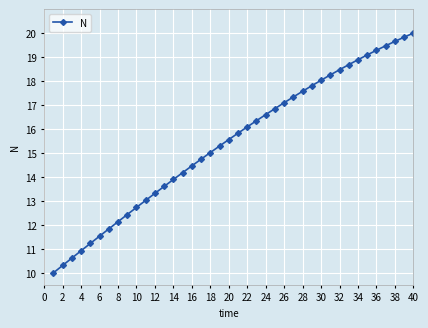

What is the difference between the second highest and second lowest values?

9.5